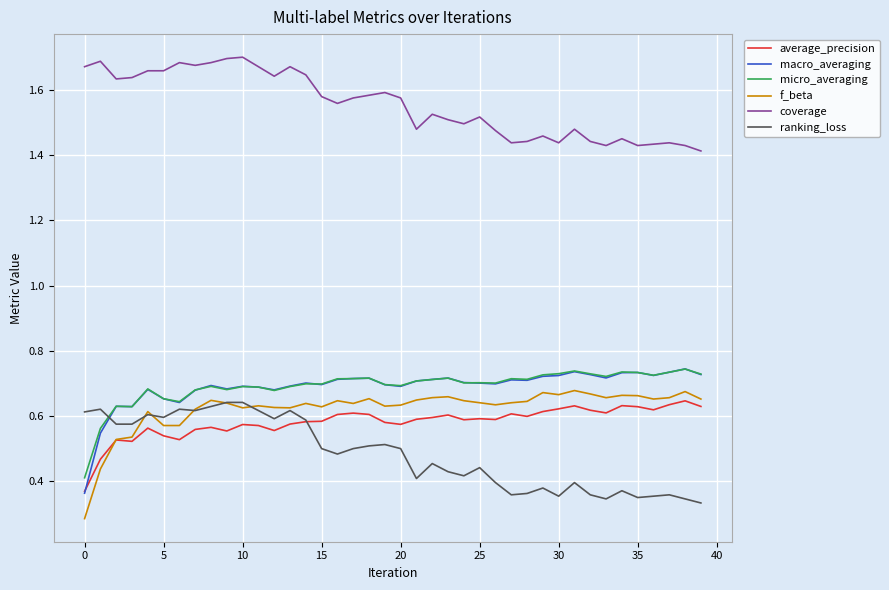

True or false: micro_averaging and f_beta intersect in this chart.

False